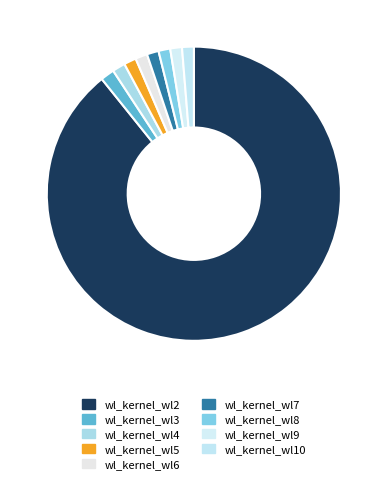

Which category has the biggest portion of the pie?

wl_kernel_wl2